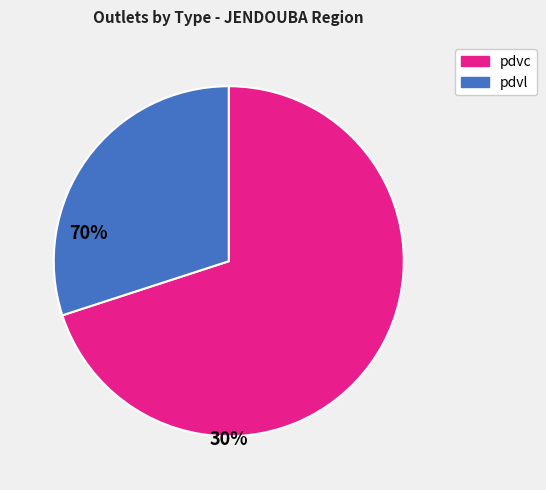

Is there any slice that represents more than half of the pie?

Yes